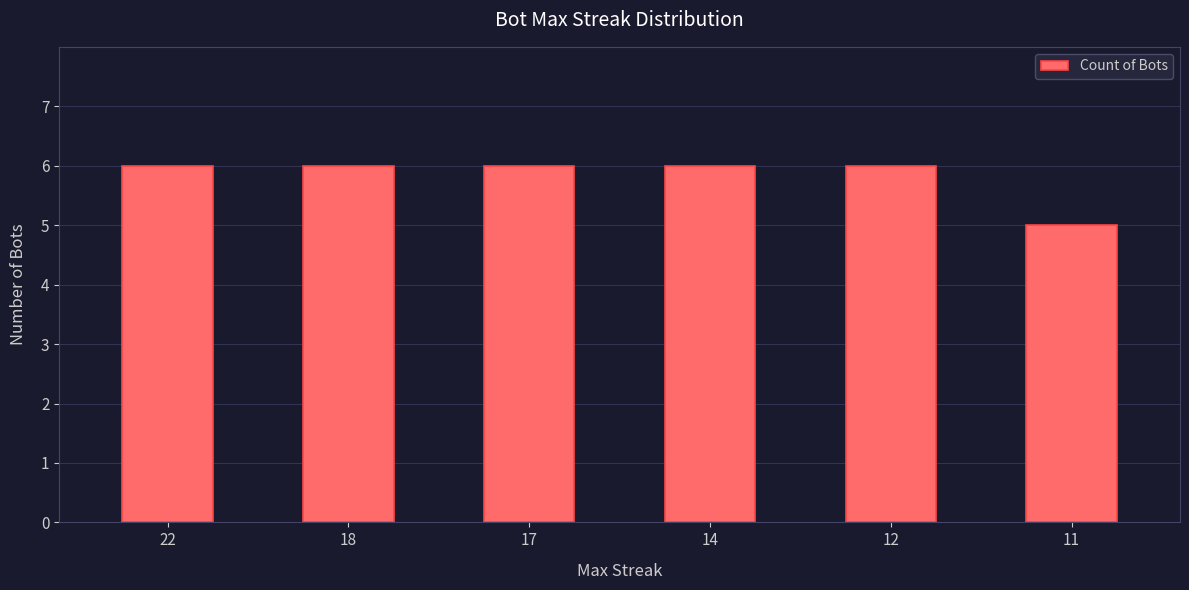

The chart shows a value of 3 at 22. True or false?

False